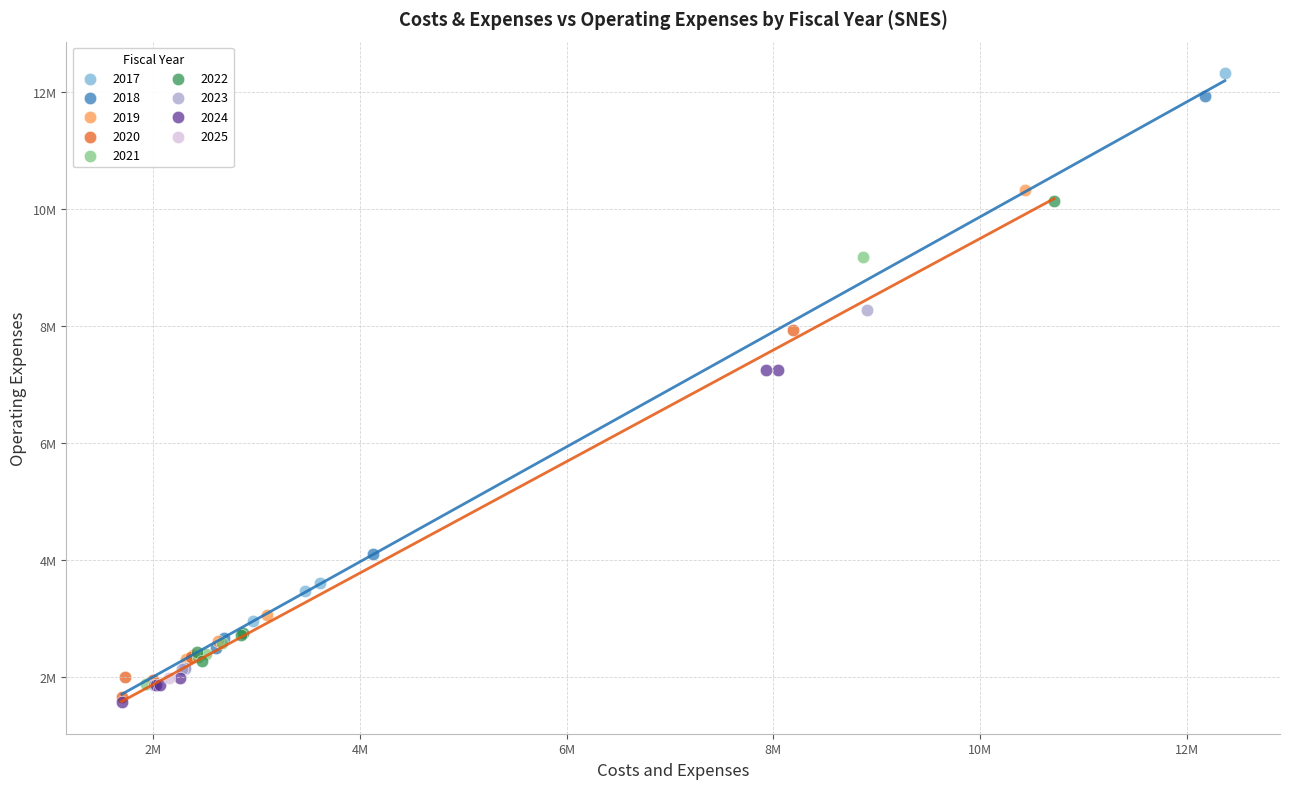

What are all the series names shown in the legend?

2017, 2018, 2019, 2020, 2021, 2022, 2023, 2024, 2025